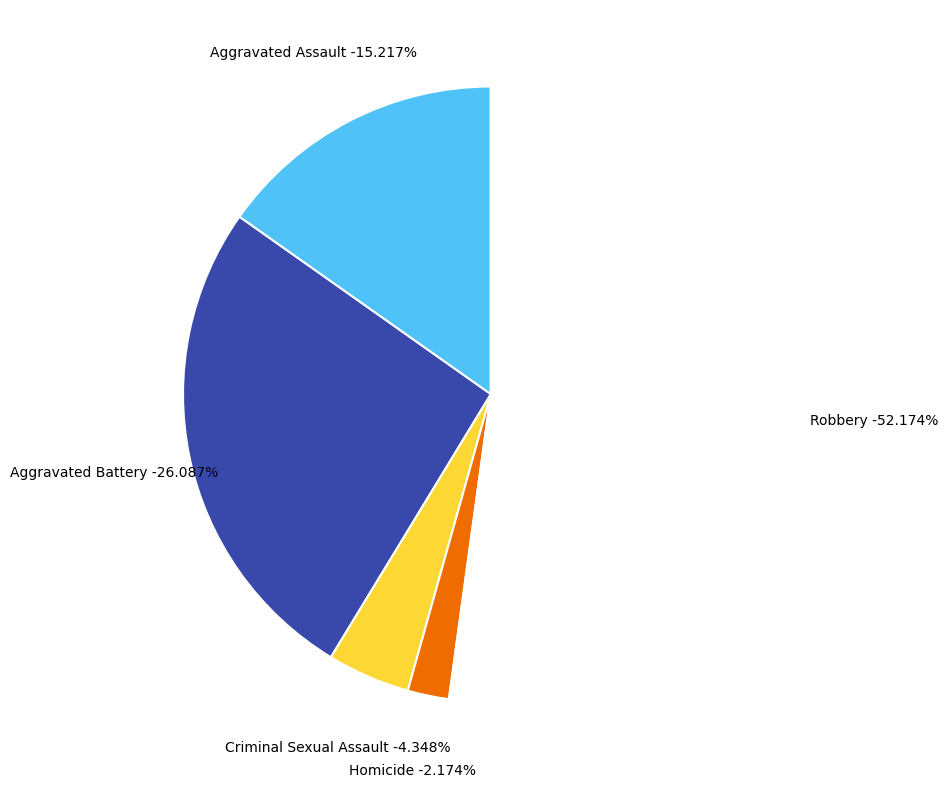

Which slice is the smallest?

Homicide